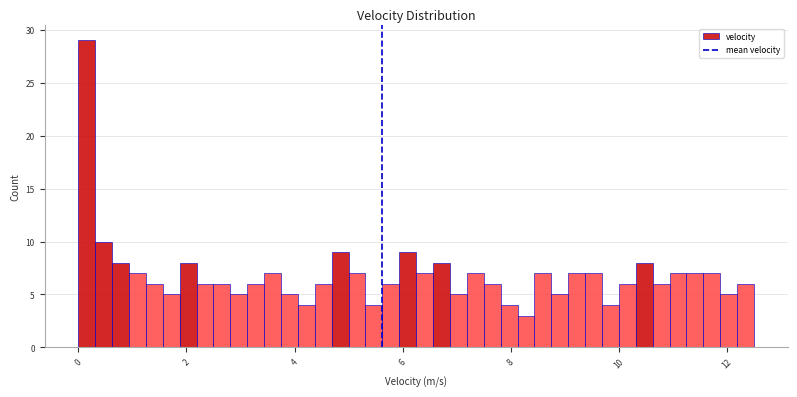

Read against the x-axis, roughly where is the centre of the tallest bar?

0.2